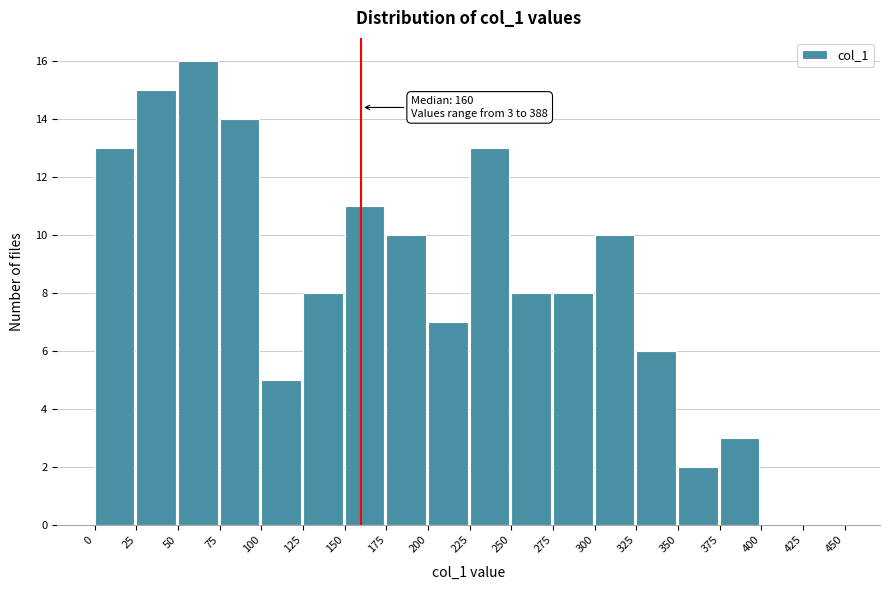

Which range on the x-axis has the tallest bar?

50 to 75